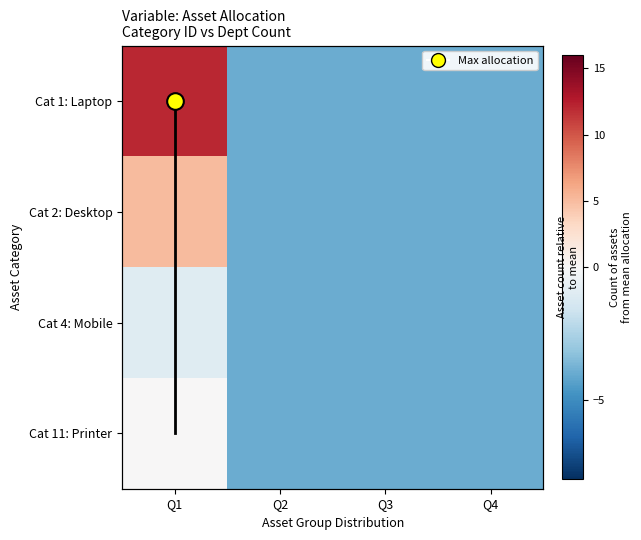

Which category has the highest value in the Cat 1: Laptop series?

Q1